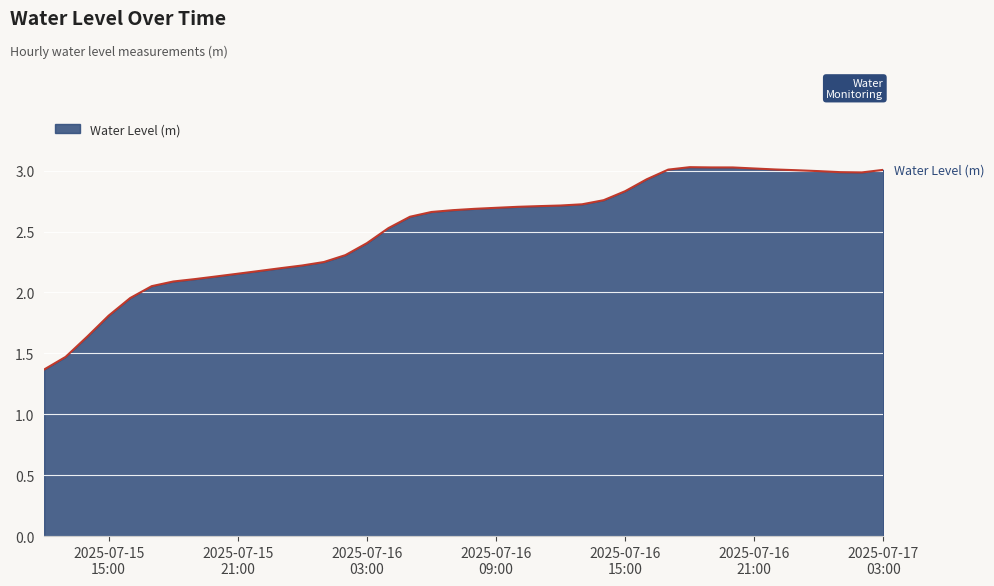

How many values are below 2?

5